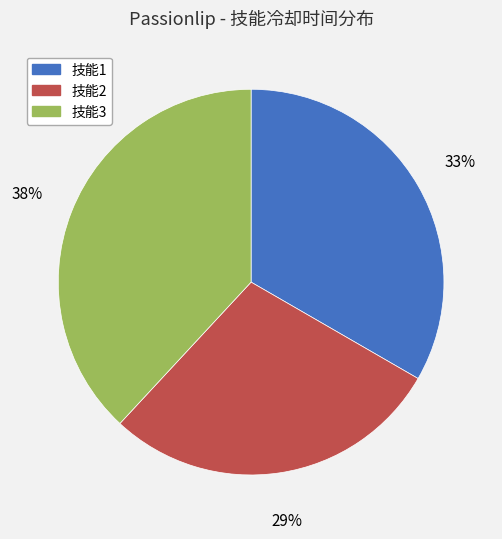

Do 技能1 and 技能2 together represent more than half of the pie?

Yes